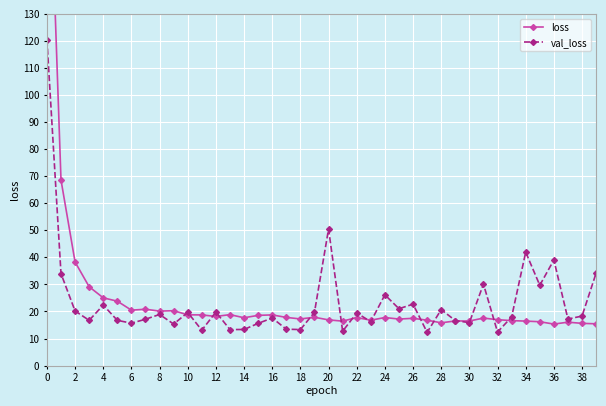

The val_loss series shows 9.6 at 38. True or false?

False